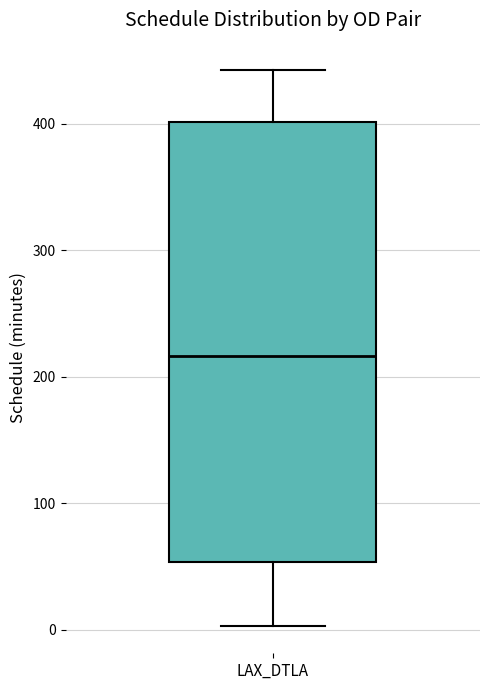

Transcribe this box plot: give where the median line is, the range the box spans, and where the two whiskers end, as read against the y-axis. The values are not printed on the chart, so give them approximately, as read against the axis.

median 220, box 50 to 400, whiskers 0 to 440